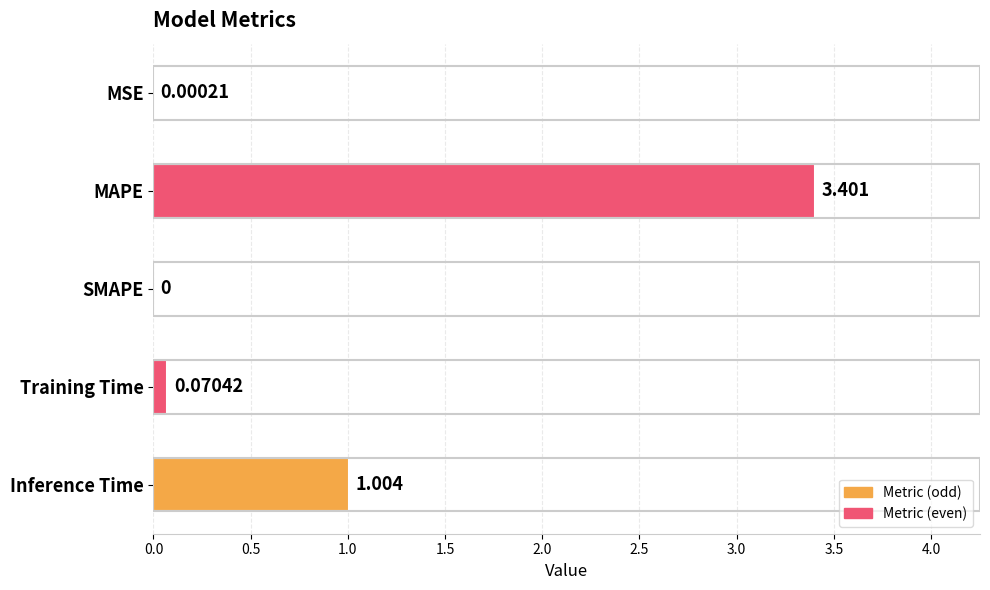

What is the greatest value displayed?

3.4